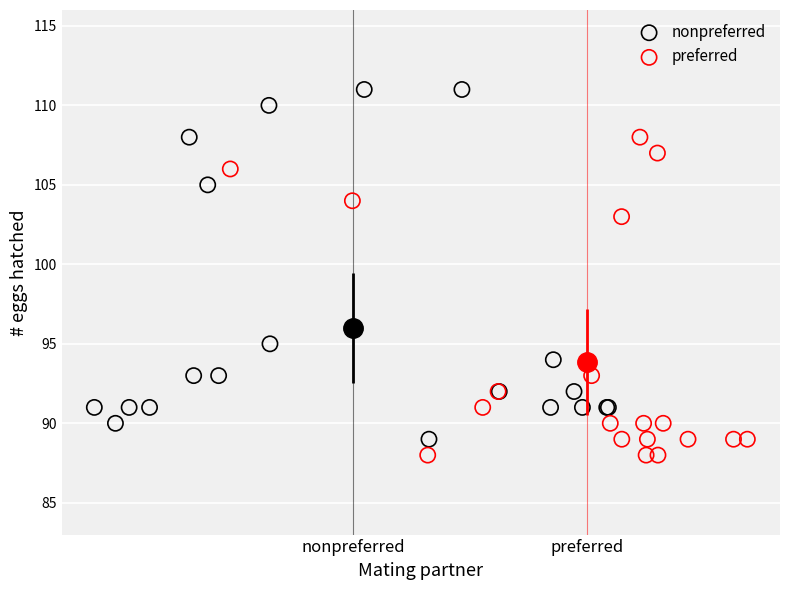

Which series reaches the maximum Y coordinate?

nonpreferred